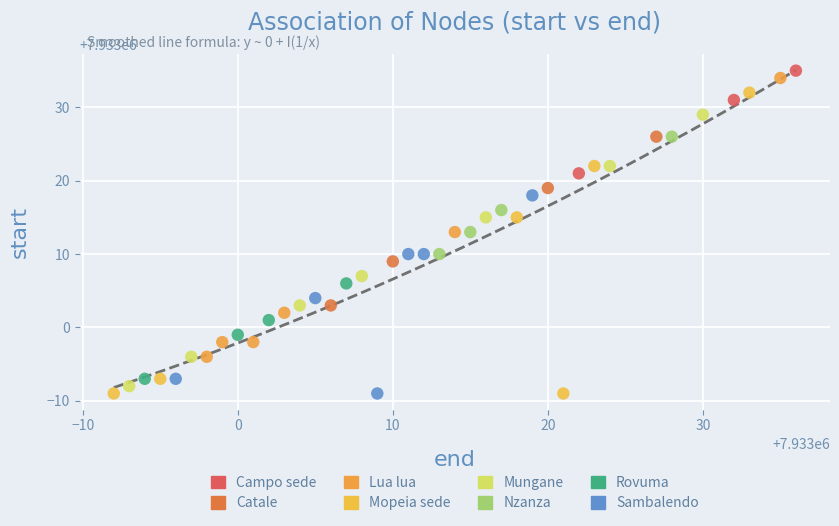

Which series has the widest spread of Y values?

Mopeia sede